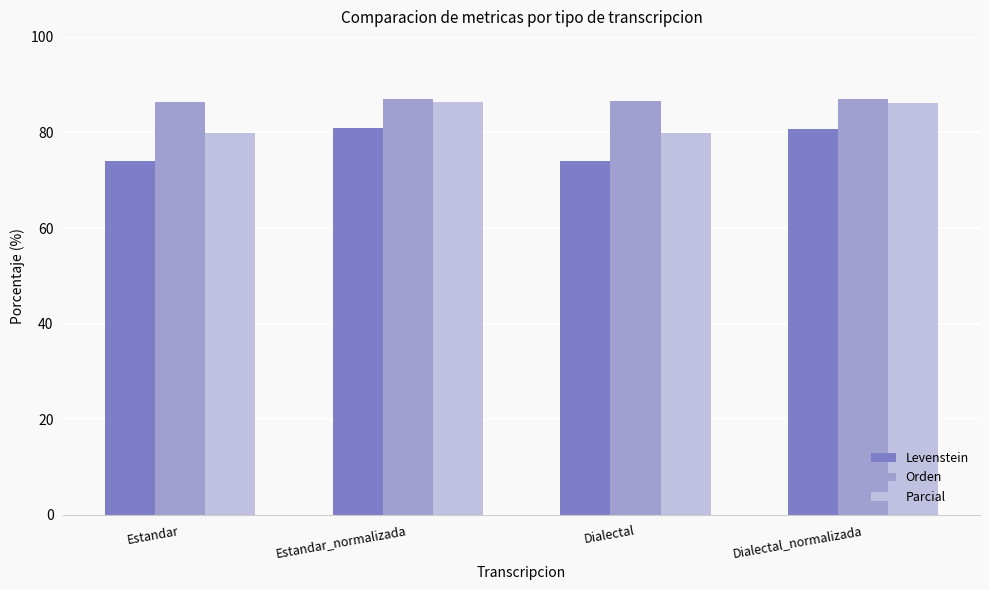

Rank the series by their average value, from highest to lowest.

Orden, Parcial, Levenstein